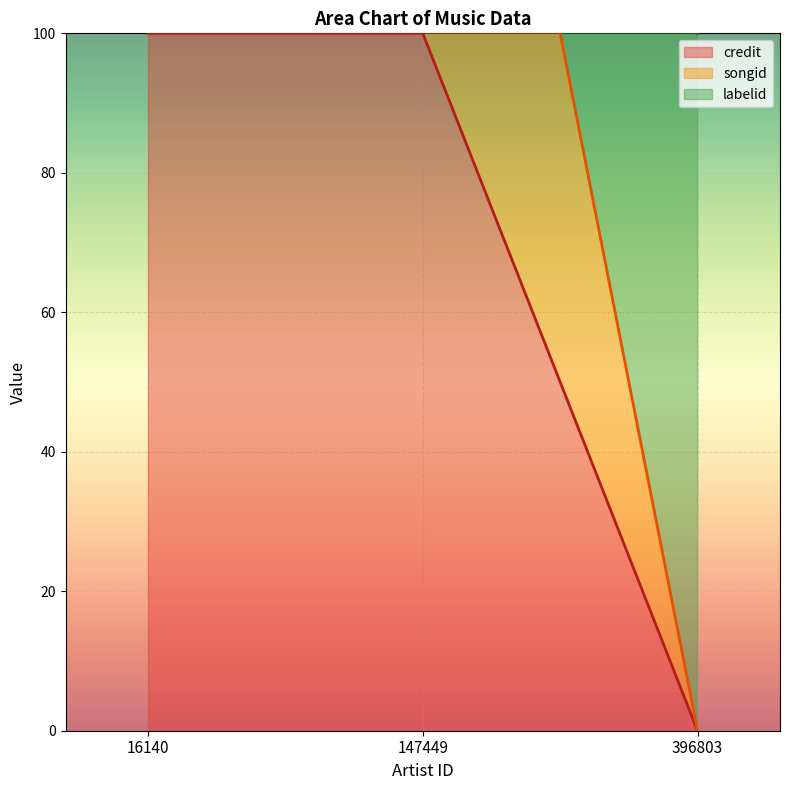

The labelid series shows 79 at 396803. True or false?

False